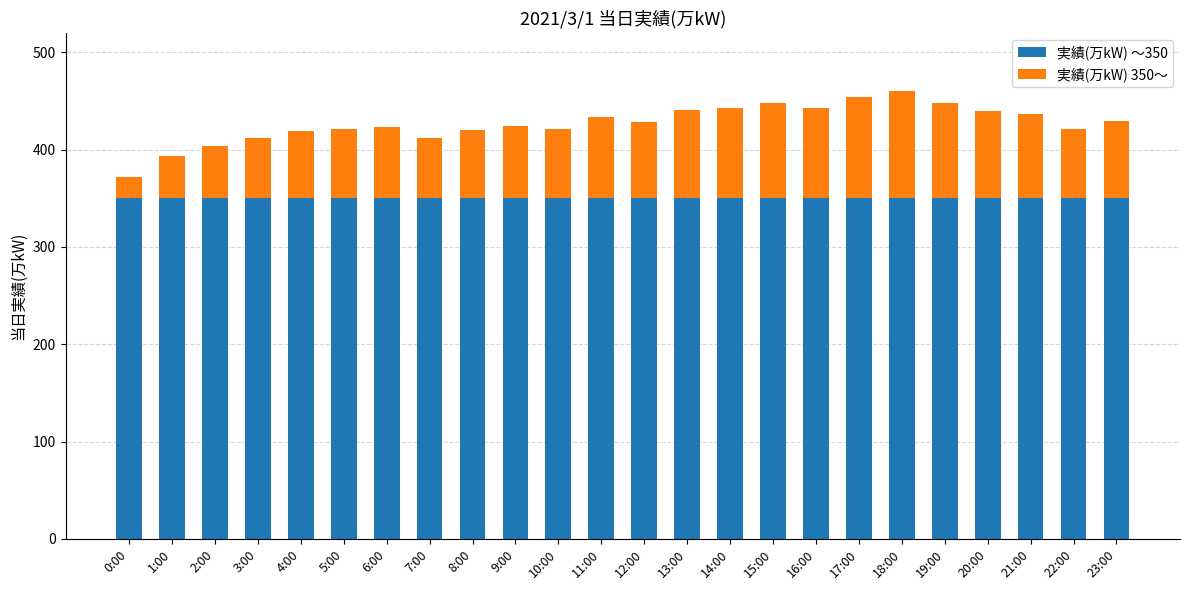

What are all the series names shown in the legend?

実績(万kW) 〜350, 実績(万kW) 350〜